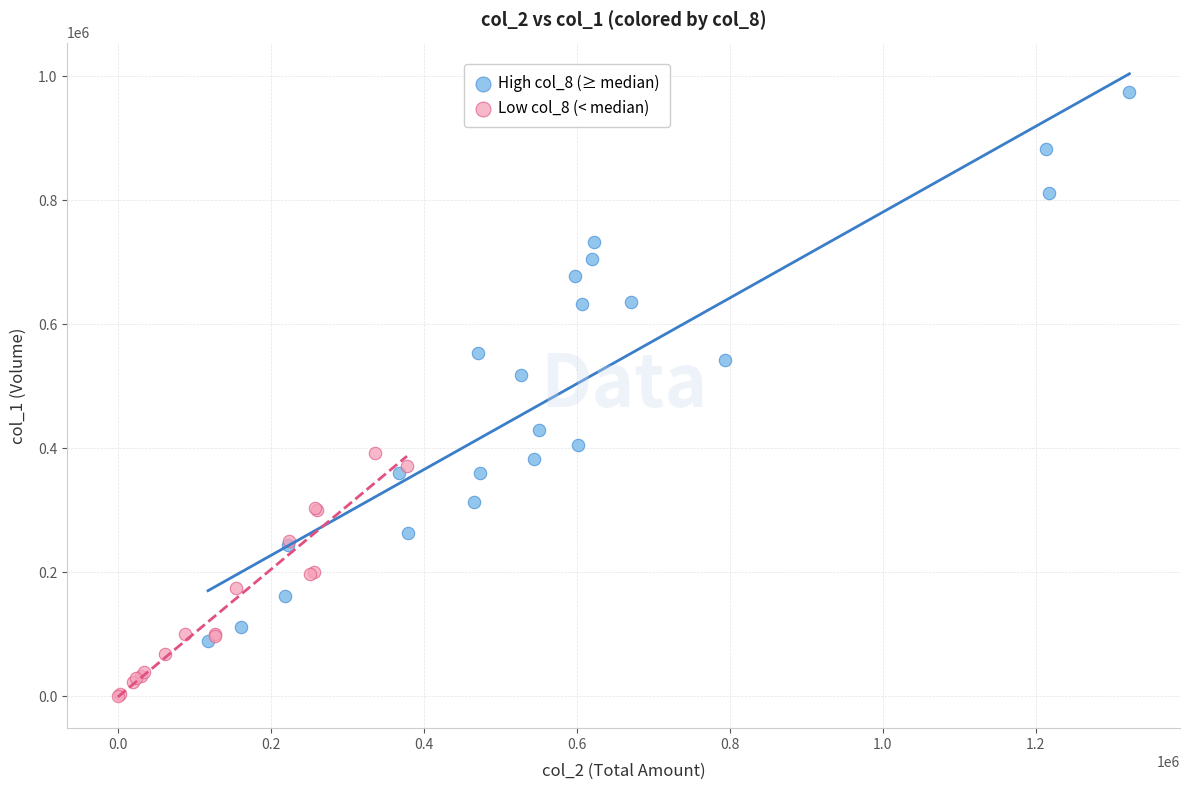

Which series reaches the minimum Y coordinate?

Low col_8 (< median)